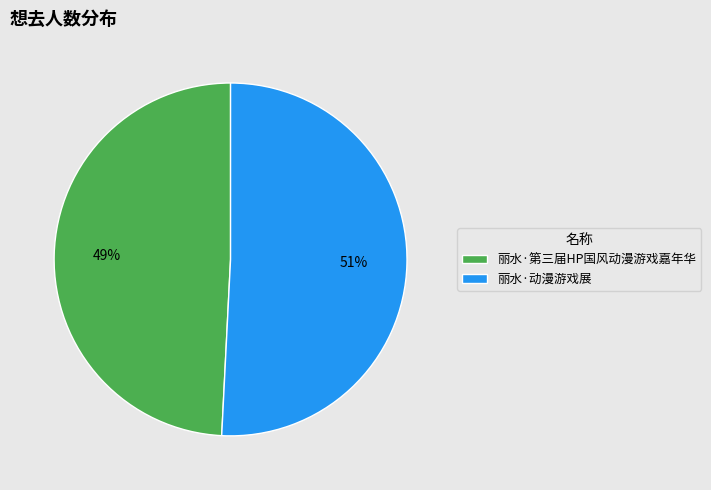

What percentage is the 丽水·动漫游戏展 slice, to the nearest percent?

51%